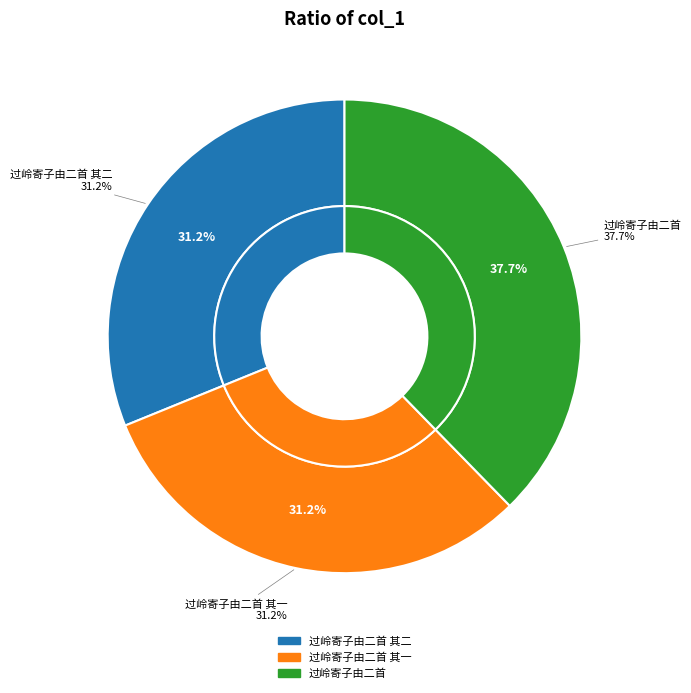

To the nearest percent, what is the difference between the 过岭寄子由二首 and 过岭寄子由二首 其二 slice percentages?

7%